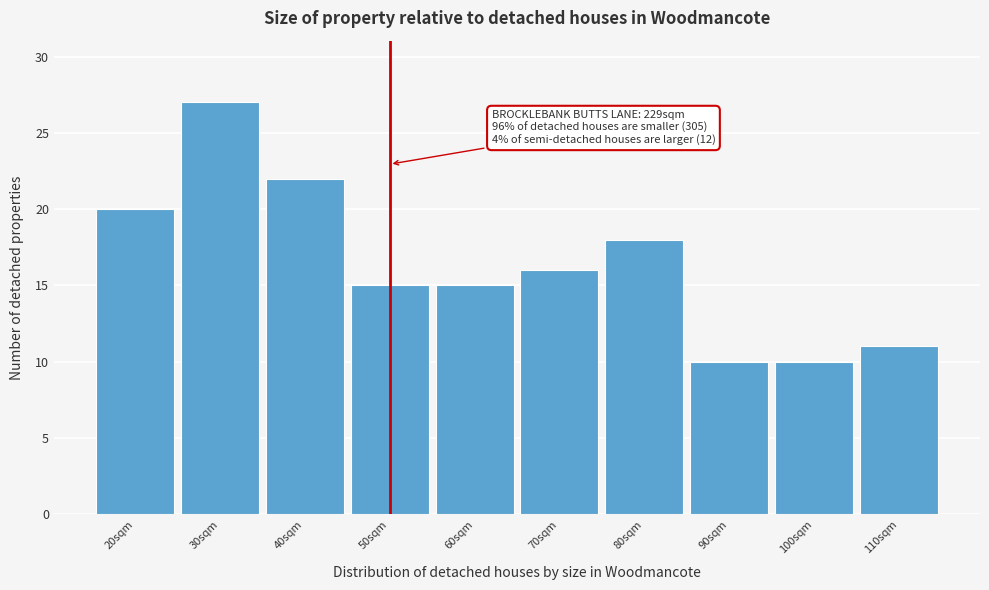

Reading left to right, extract all data points from this chart.

20sqm=20	30sqm=27	40sqm=22	50sqm=15	60sqm=15	70sqm=16	80sqm=18	90sqm=10	100sqm=10	110sqm=11